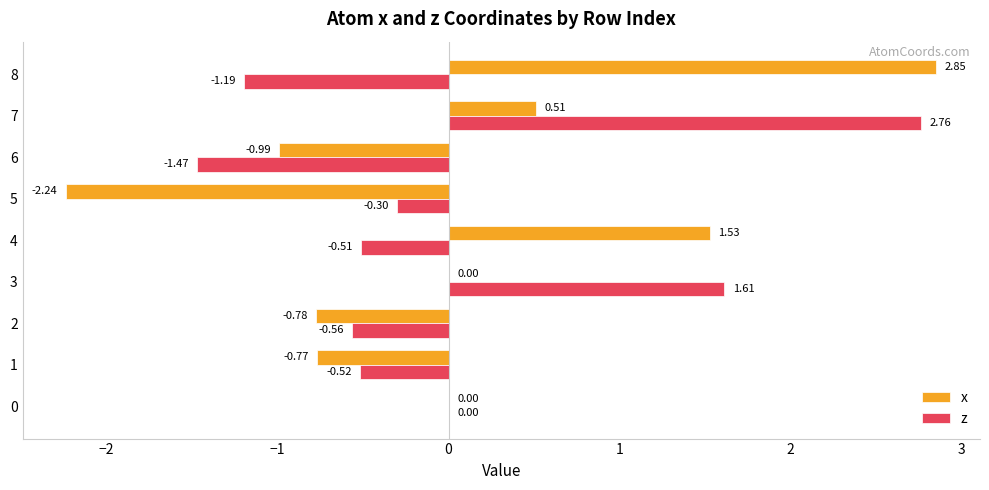

What is the sum of all x values?

0.1